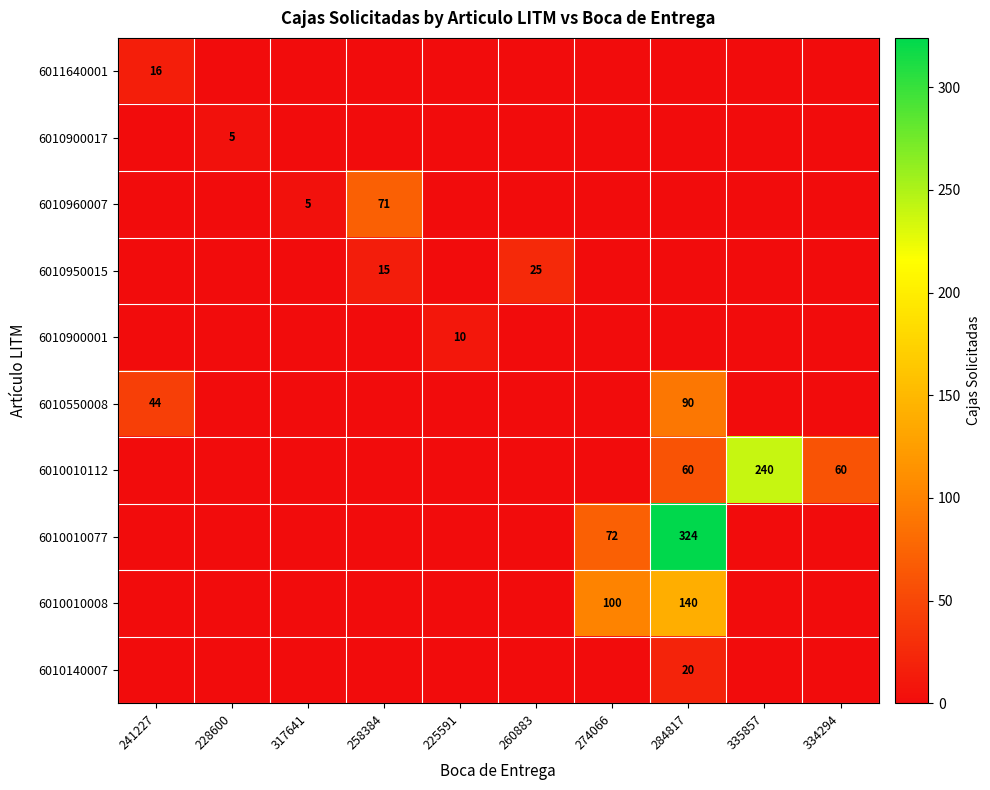

Rank the categories by 6010960007 value from highest to lowest.

258384, 317641, 241227, 228600, 225591, 260883, 274066, 284817, 335857, 334294